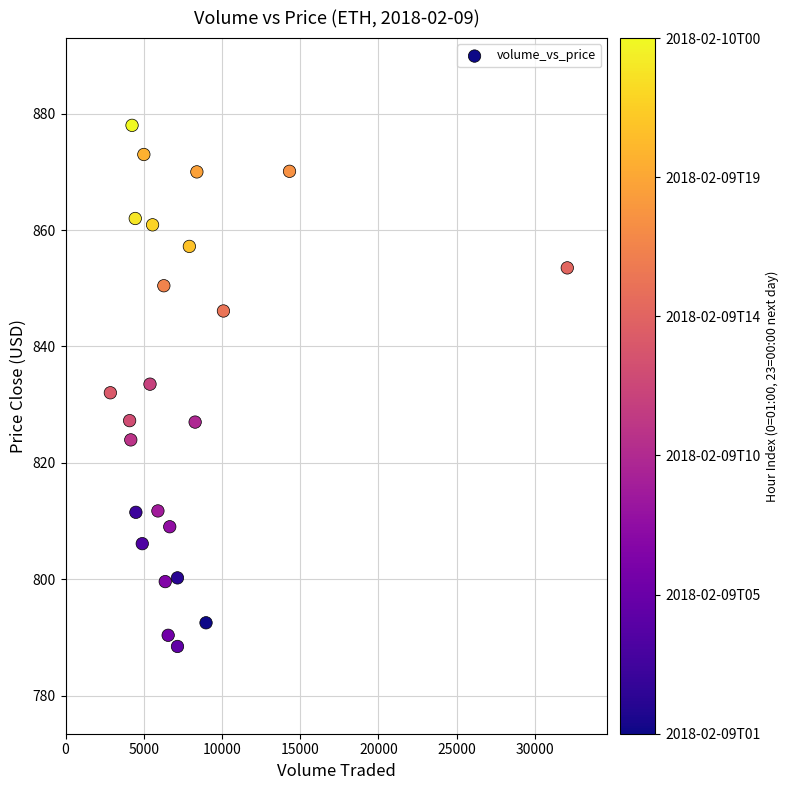

What is the range of Y values (max minus min)?

89.6